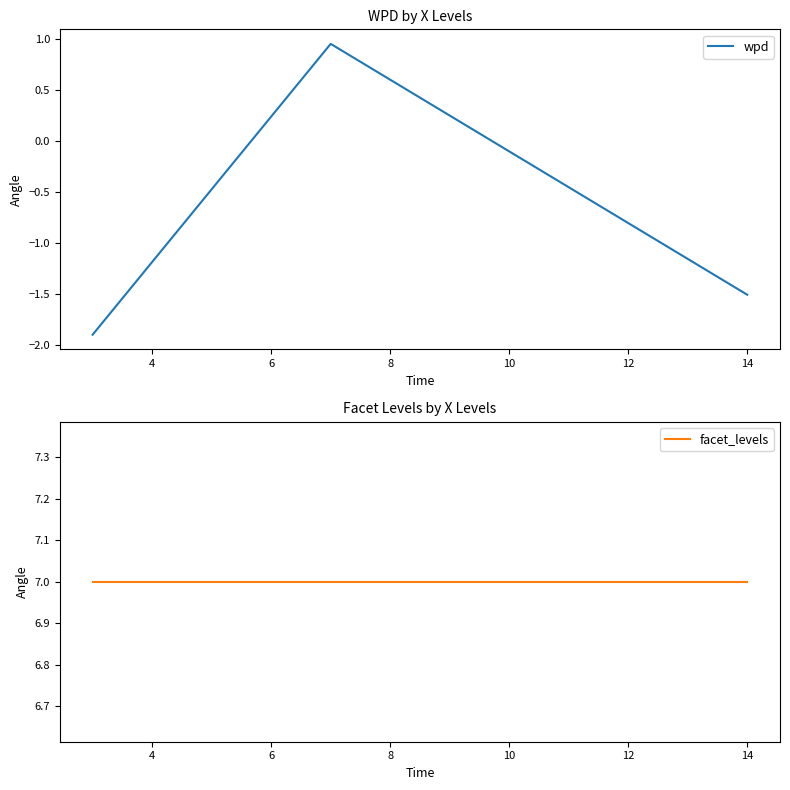

At 2, list the series in order from smallest to largest.

wpd, facet_levels